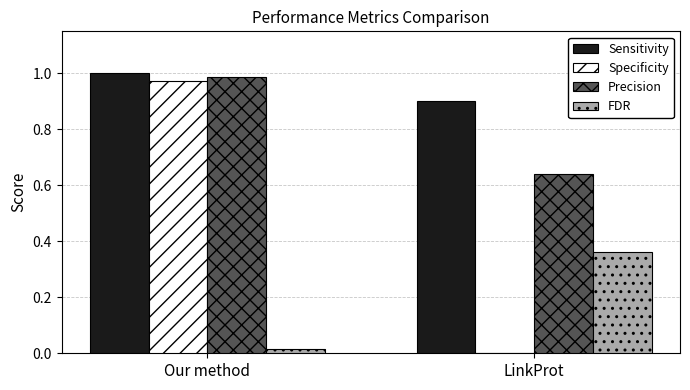

What is the sum of all Sensitivity values?

1.9